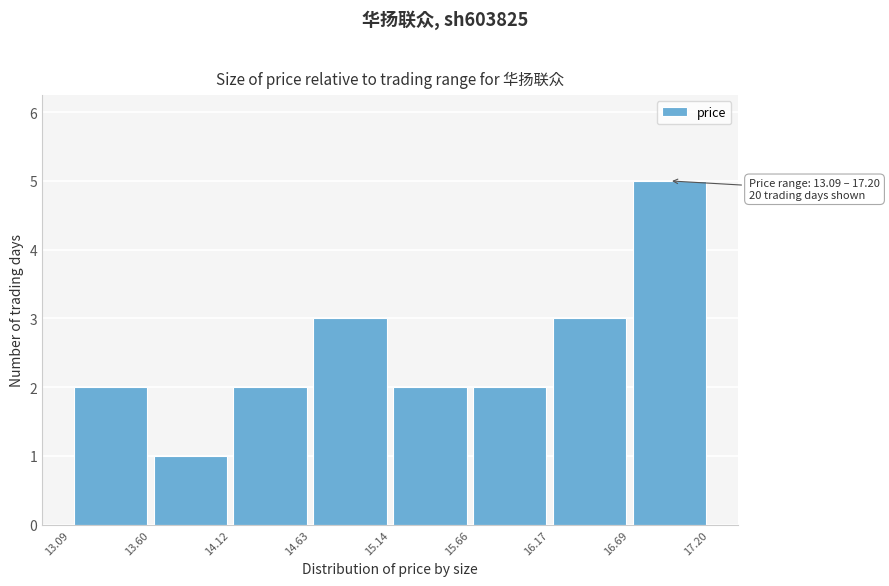

Which range on the x-axis has the tallest bar?

16.69 to 17.20